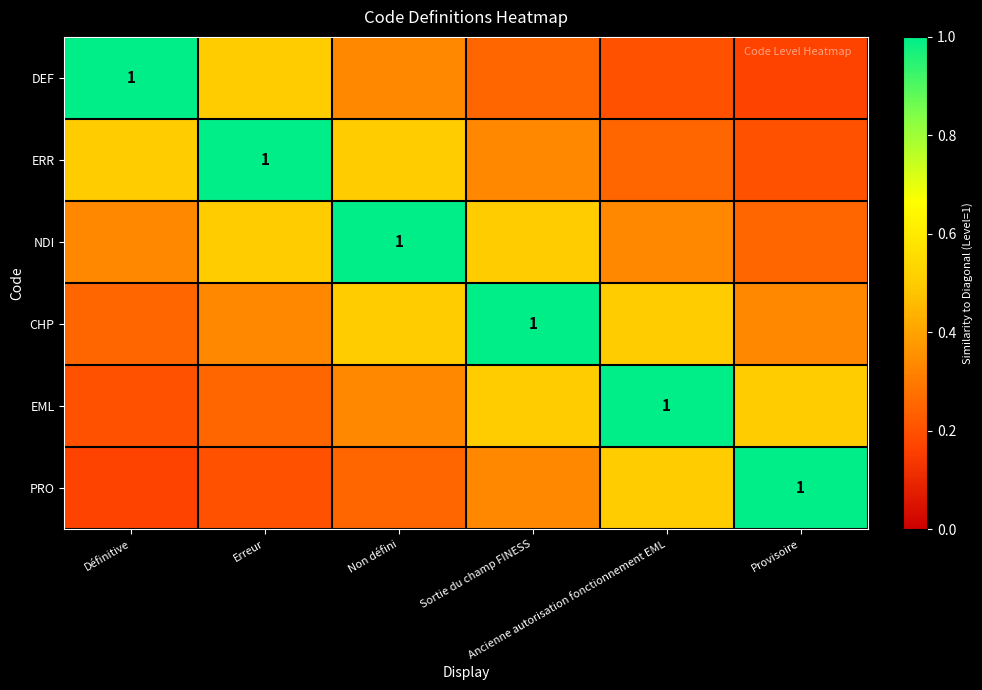

What is the sum of the PRO values at Non défini and Erreur?

0.5